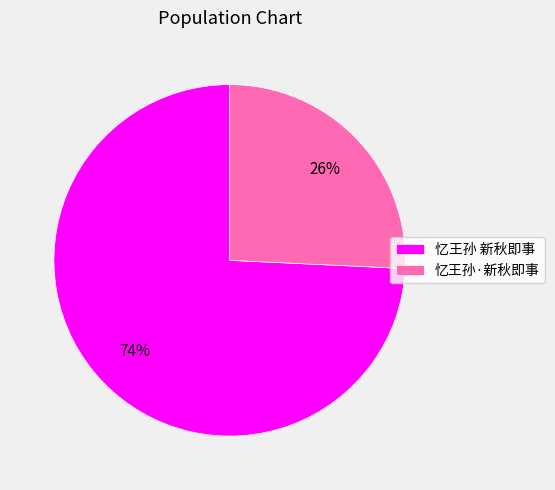

To the nearest percent, what is the average slice percentage?

50%